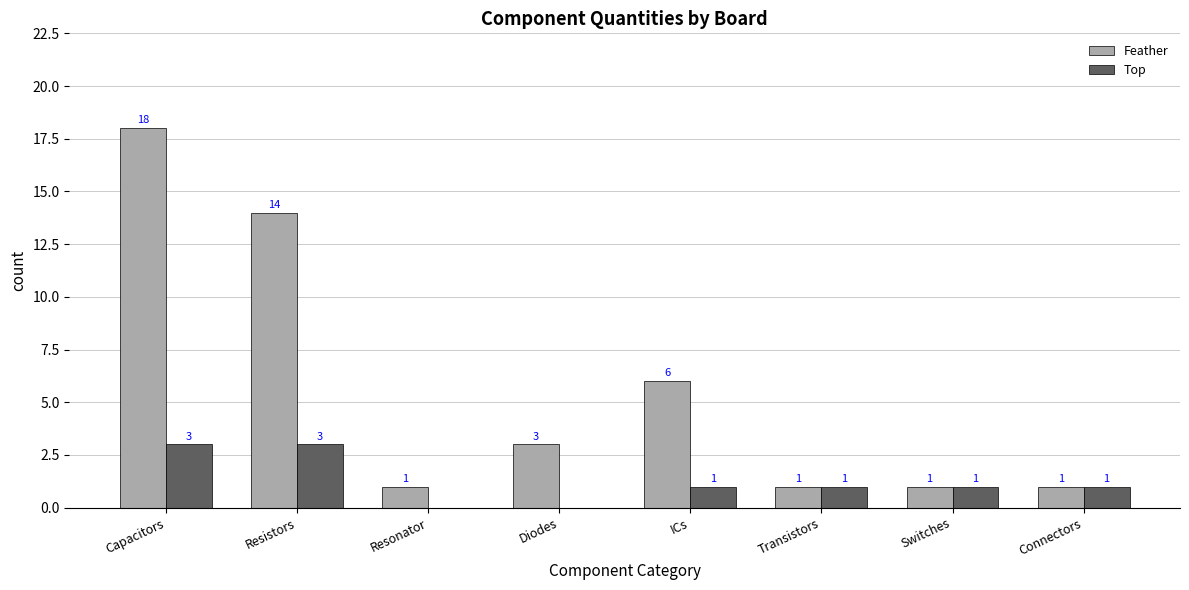

Is it true that Feather equals 3 at Diodes?

True